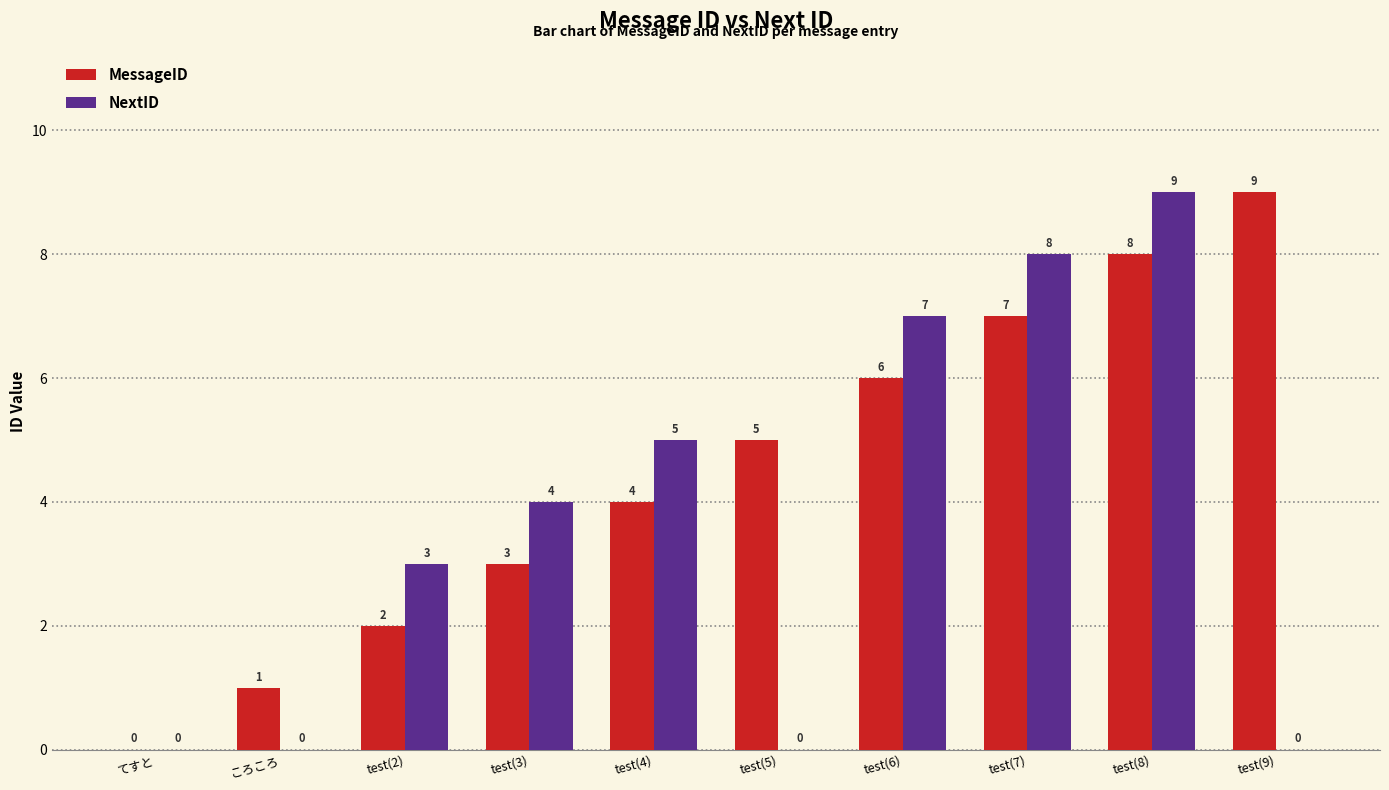

What is the highest value of the MessageID series?

9